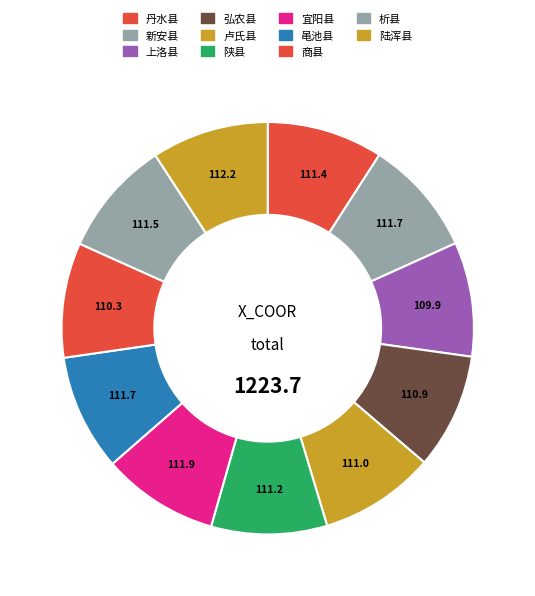

Is the sum of 上洛县 and 析县 greater than half?

No